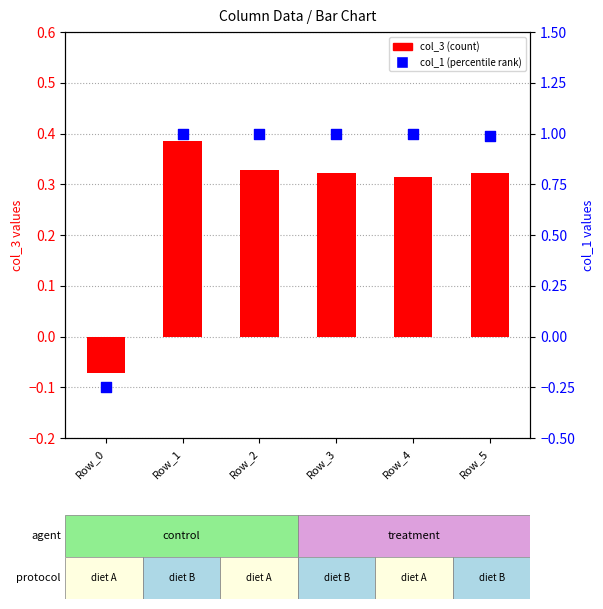

What are all the series names shown in the legend?

col_3 (count), col_1 (percentile rank)